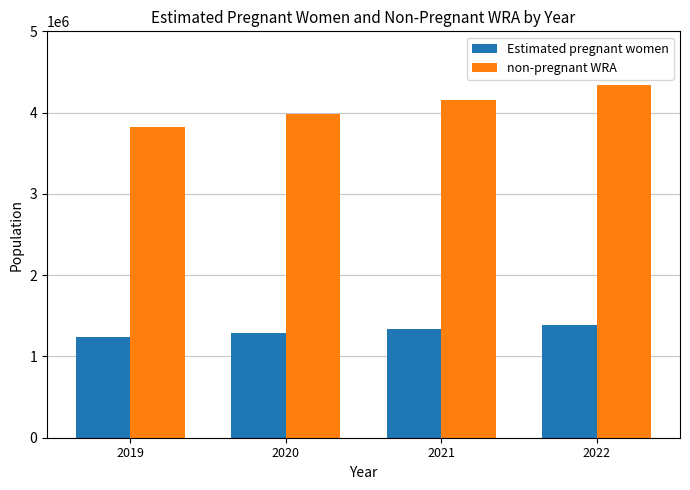

List the series in order of their overall mean, highest first.

non-pregnant WRA, Estimated pregnant women